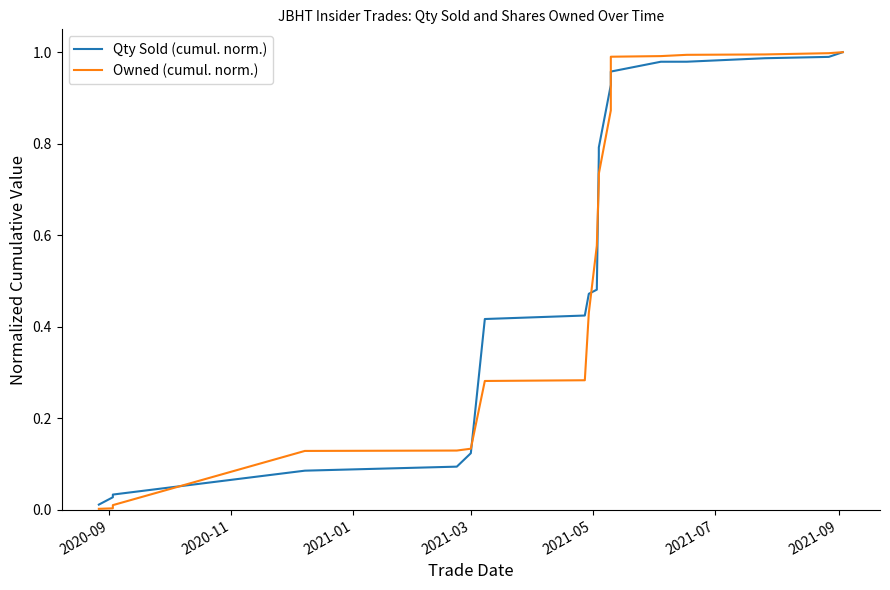

Count the number of categories in the chart.

19